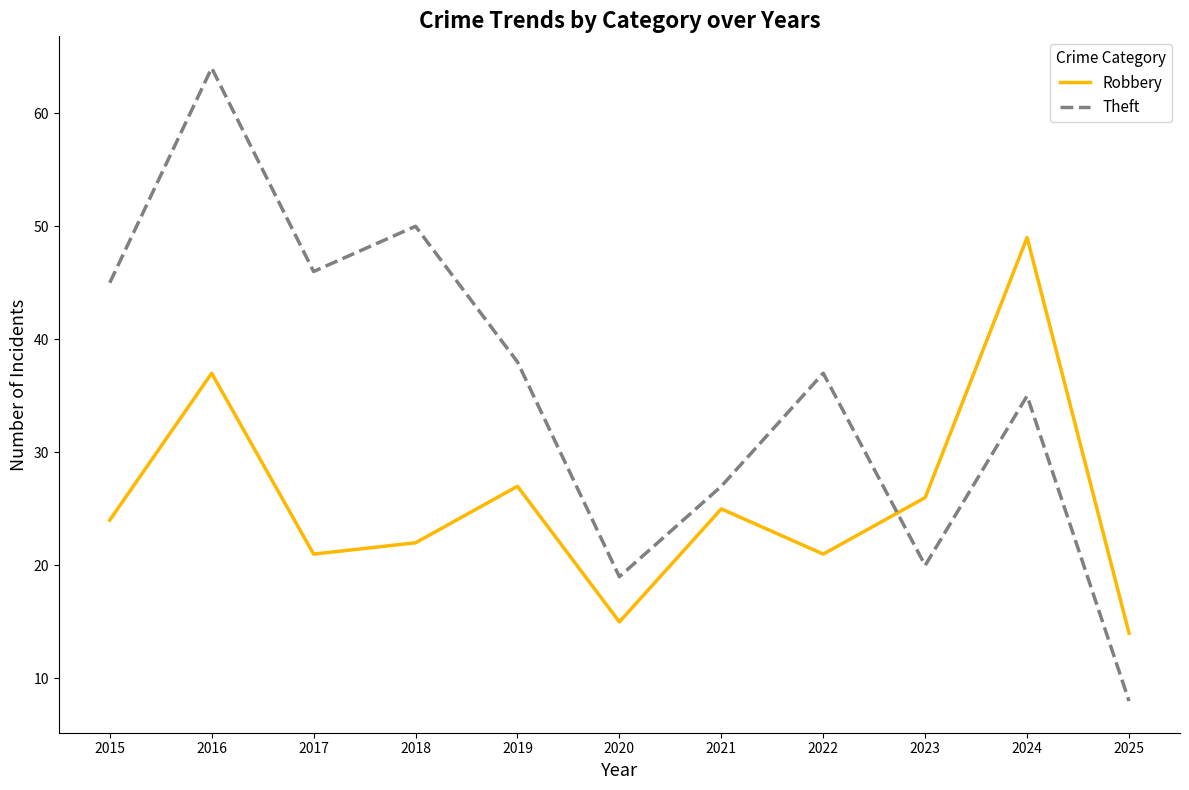

What value does the Theft series have at 2016, to the nearest 10?

60